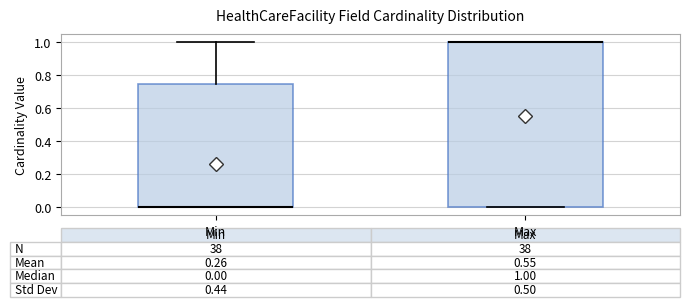

Comparing the boxes themselves (not the whiskers), which one is the tallest?

Max